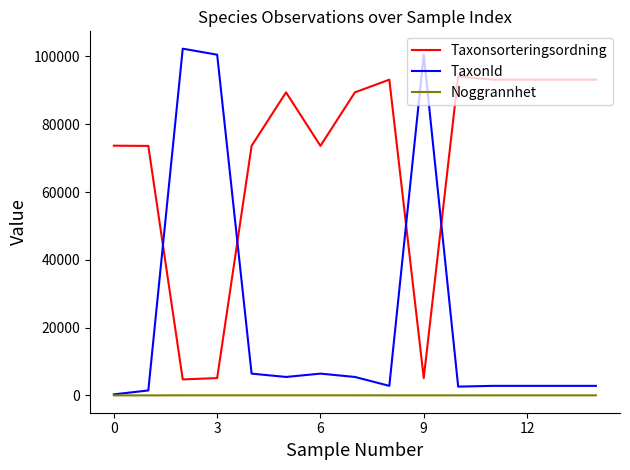

Which series has the largest total across all categories?

Taxonsorteringsordning